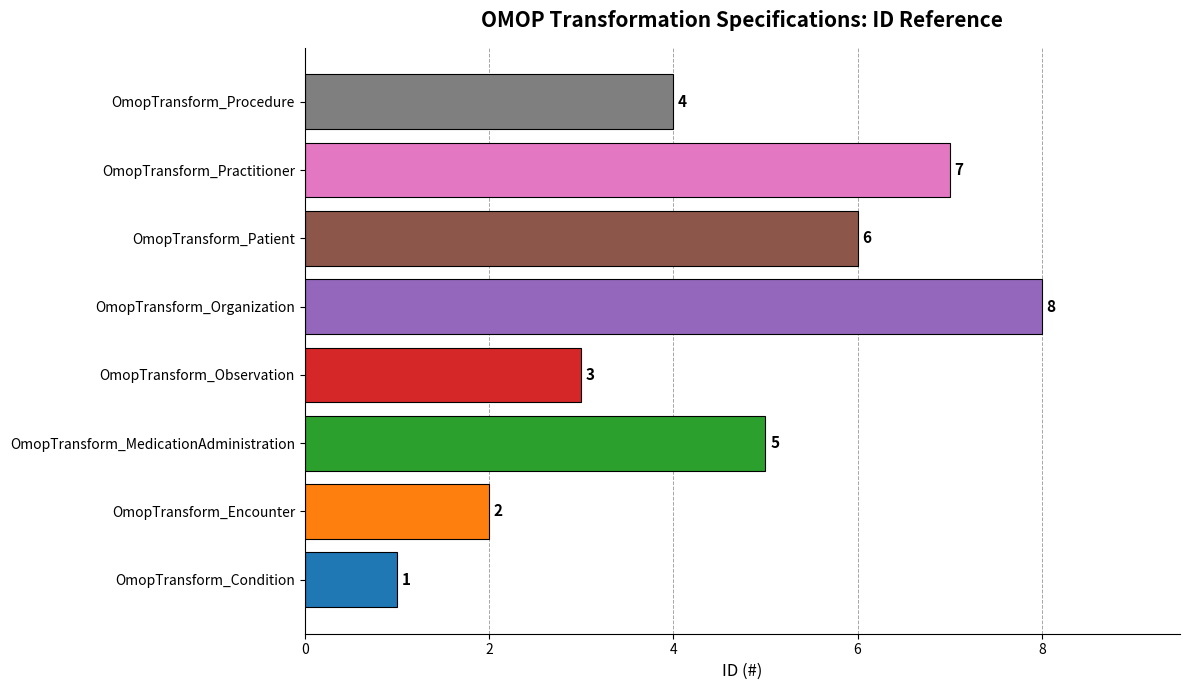

Which has a higher value, OmopTransform_Encounter or OmopTransform_Patient?

OmopTransform_Patient